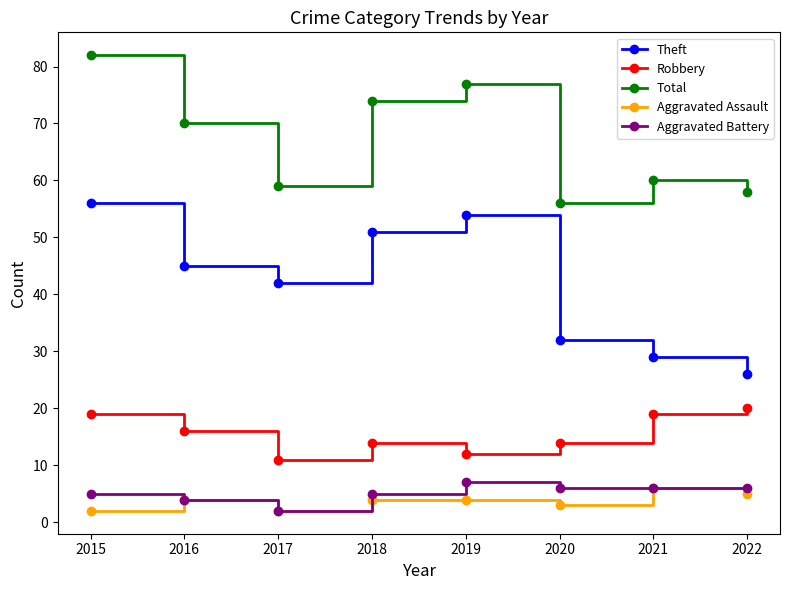

How many Aggravated Assault values are between 3 and 5?

5